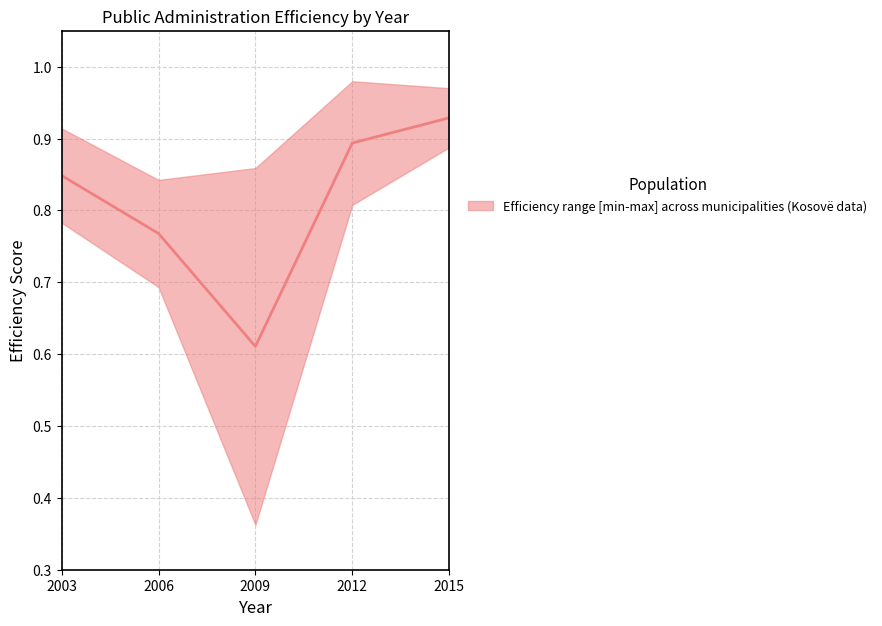

List the labels in order of value, largest first.

2015, 2012, 2003, 2006, 2009